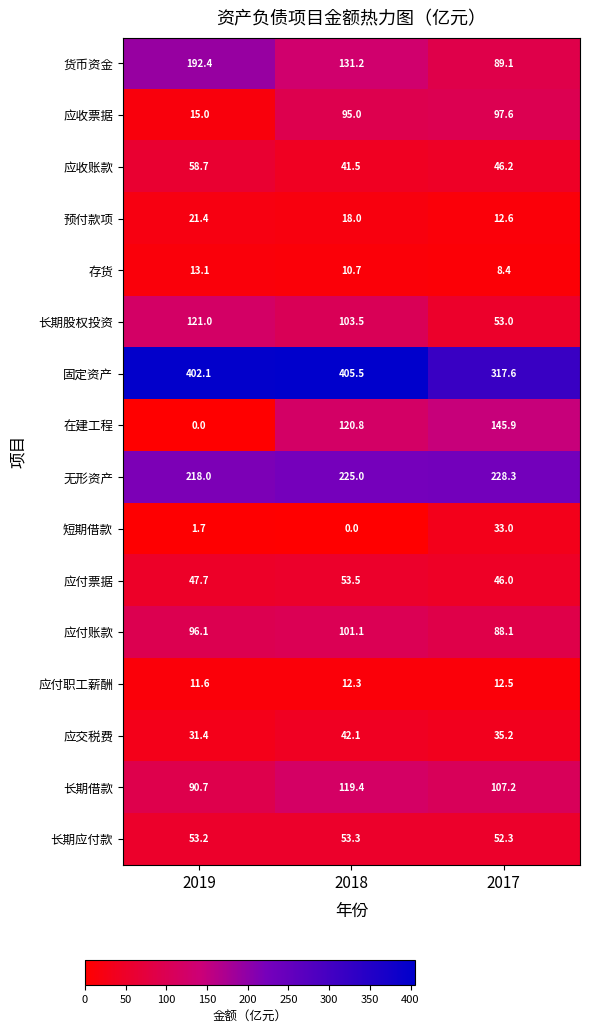

What is the sum of the 货币资金 values at 2019 and 2017?

281.5